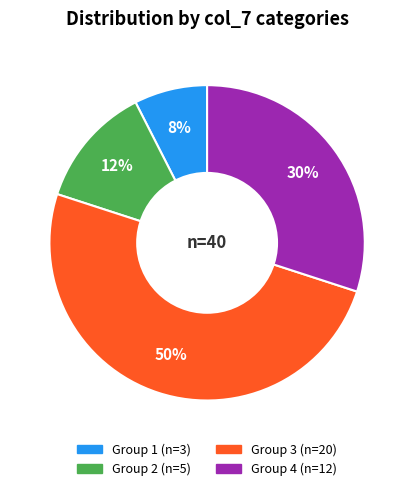

To the nearest percent, what is the difference between the largest and smallest slice percentages?

43%